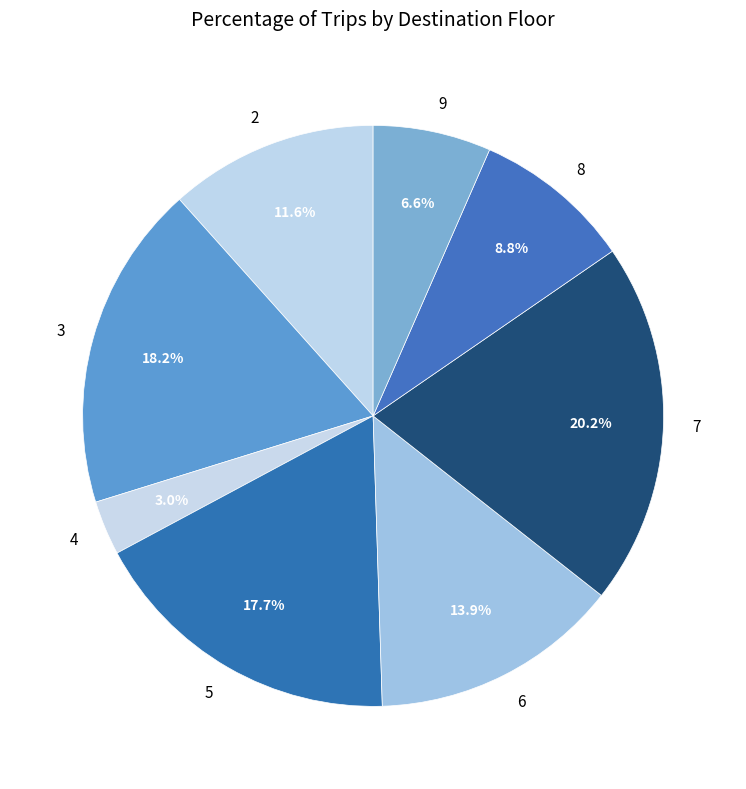

Which has a higher value, 5 or 9?

5